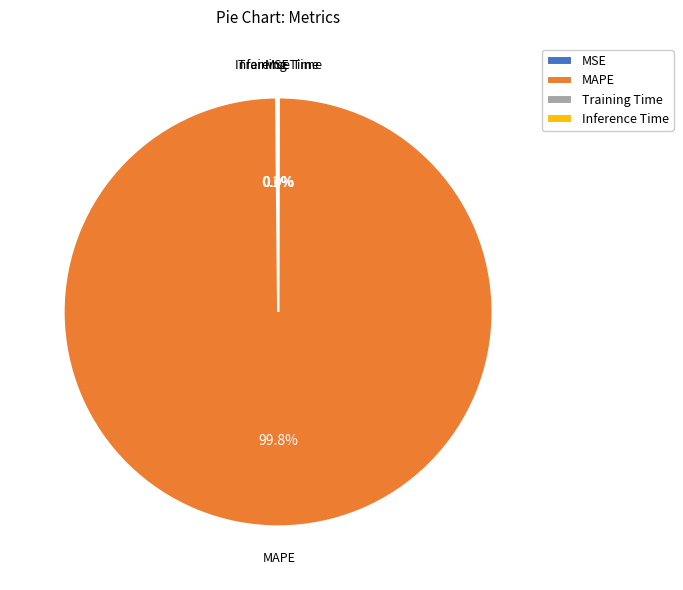

What portion of the pie excludes MAPE?

0.2%